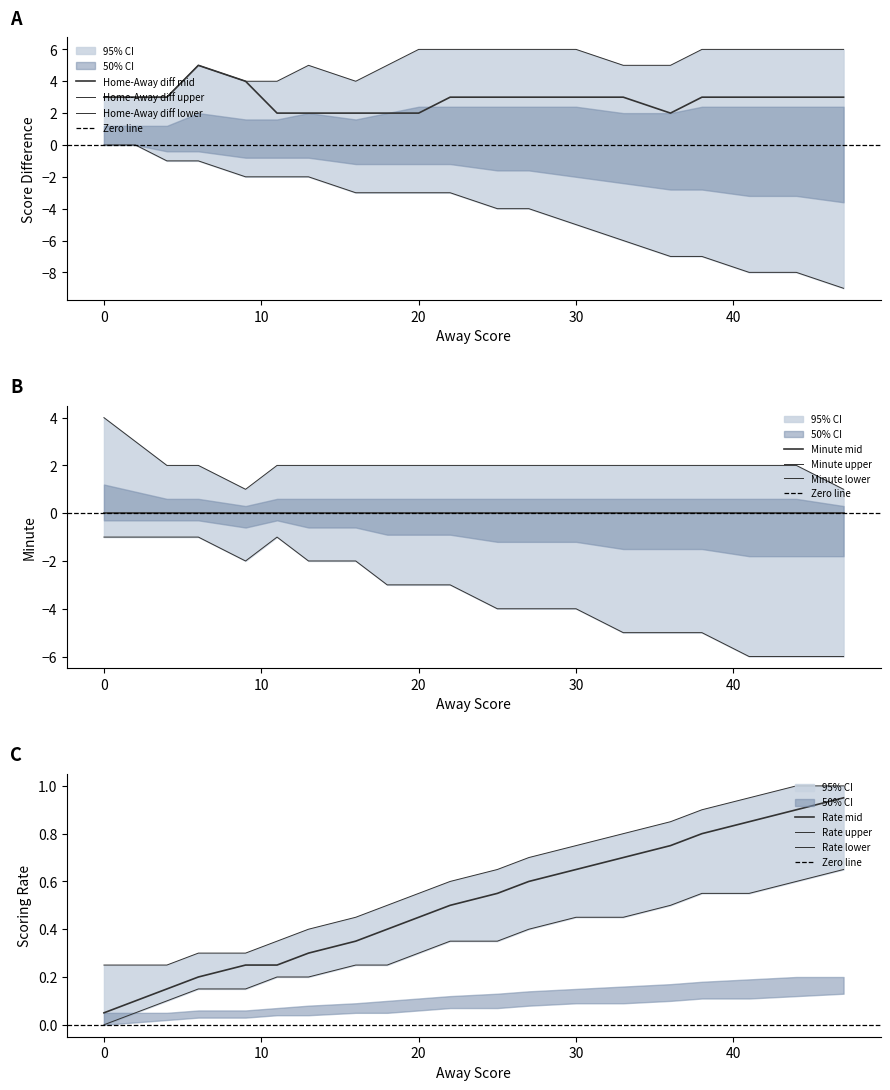

What is the difference between the second highest and minimum values in the Away Score series?

0.8